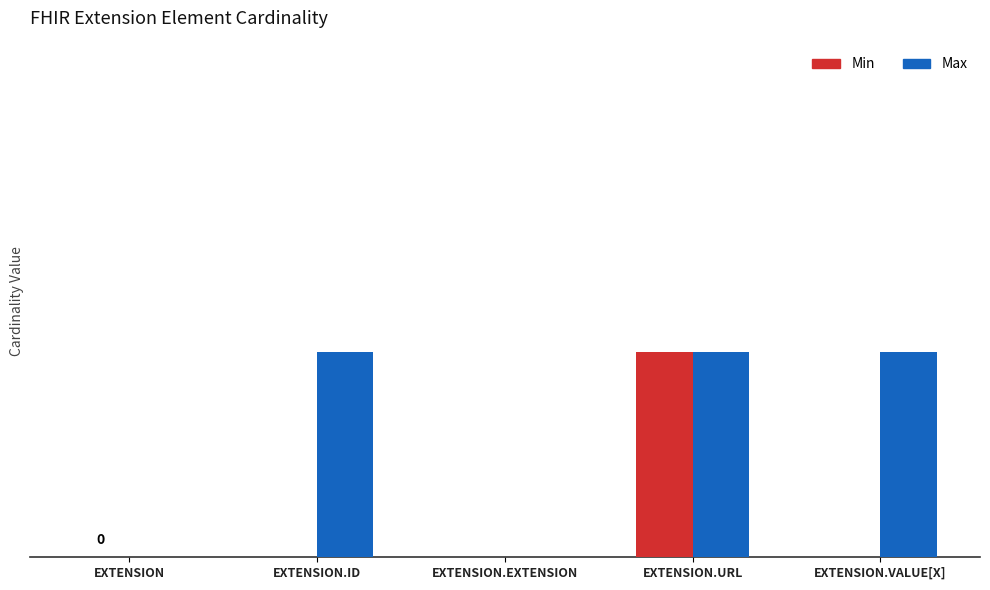

What is the label of the 5th bar from the right?

EXTENSION